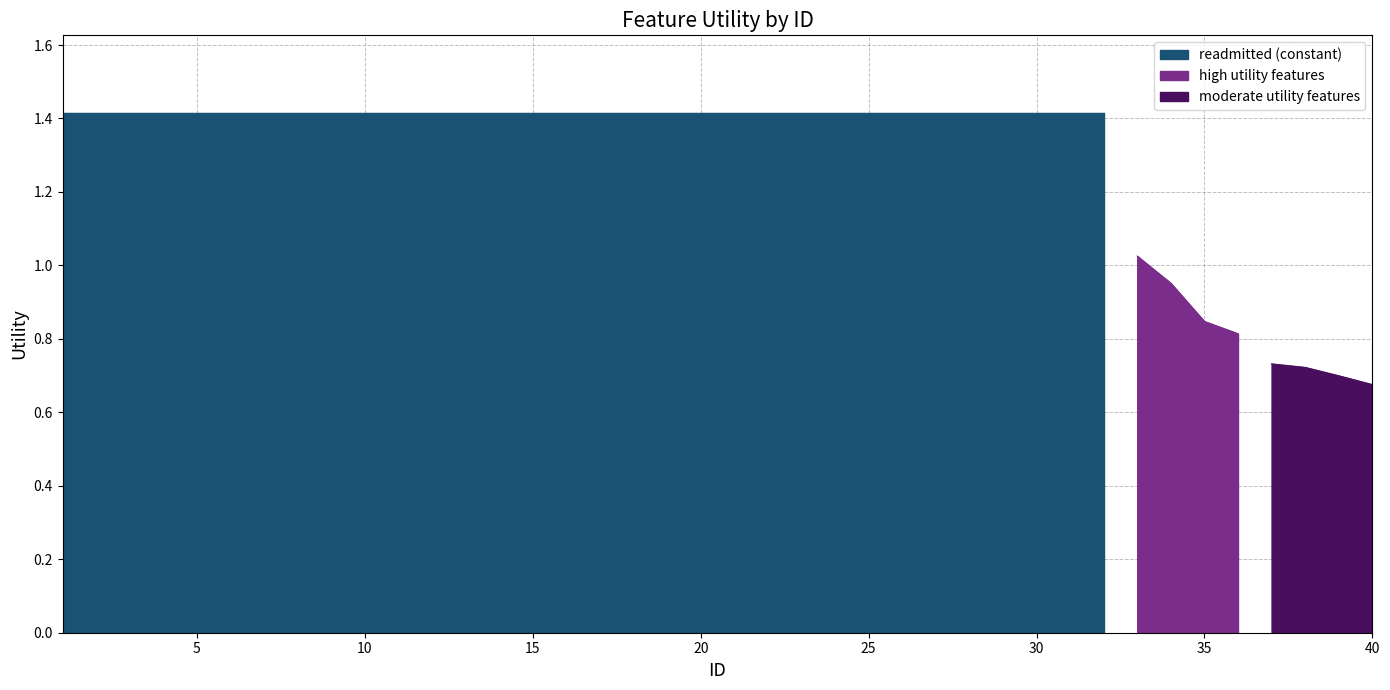

What is the smallest value displayed?

0.7